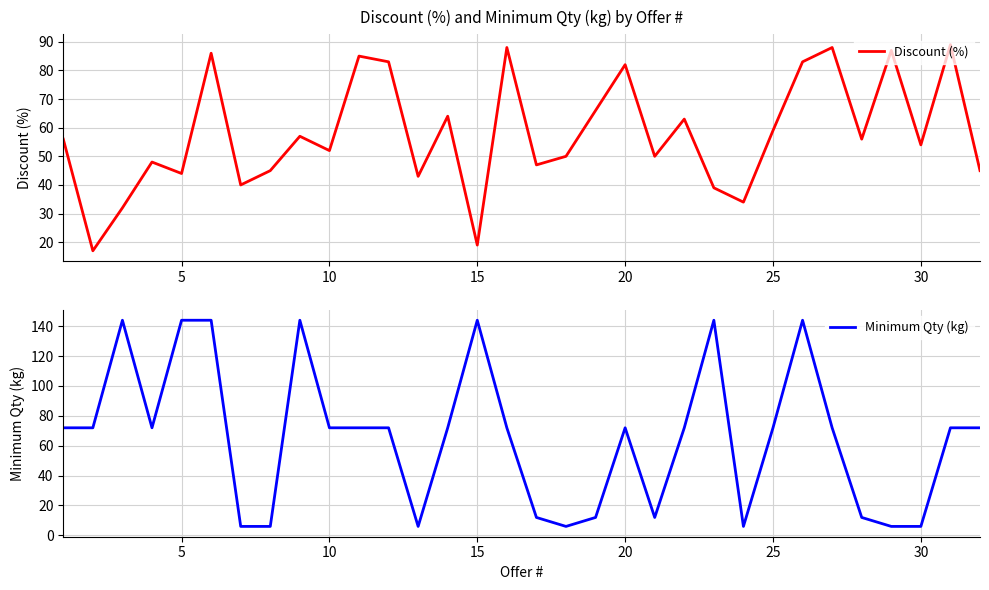

True or false: Minimum Qty (kg) has more than 1 points higher than both neighbors.

True